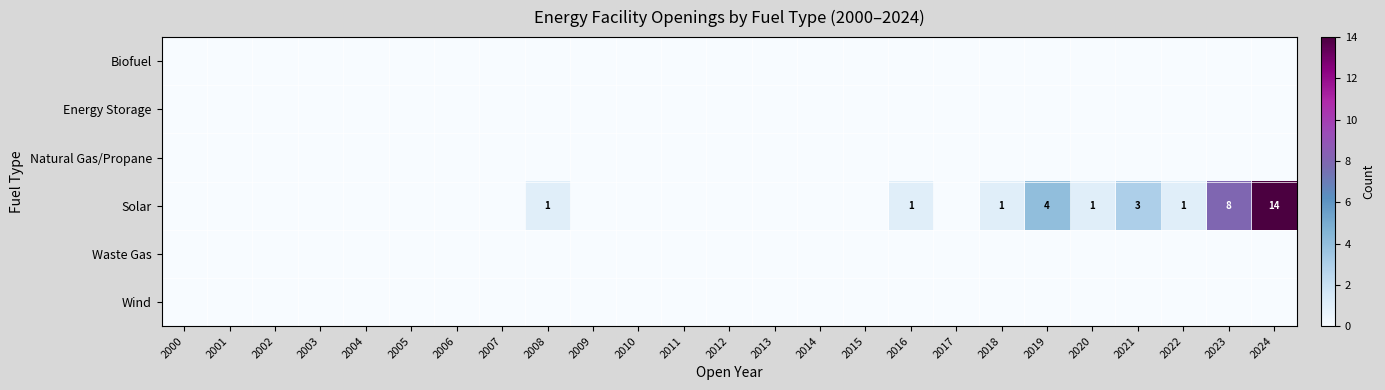

What is the spread (max minus min) of values at 2022?

1